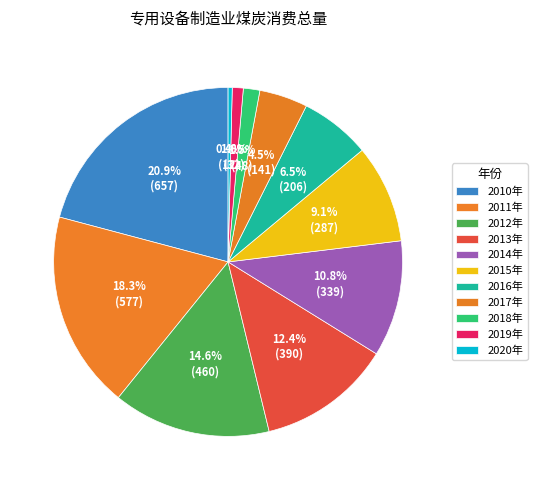

Is it true that 2015年 is 9% of the pie?

True